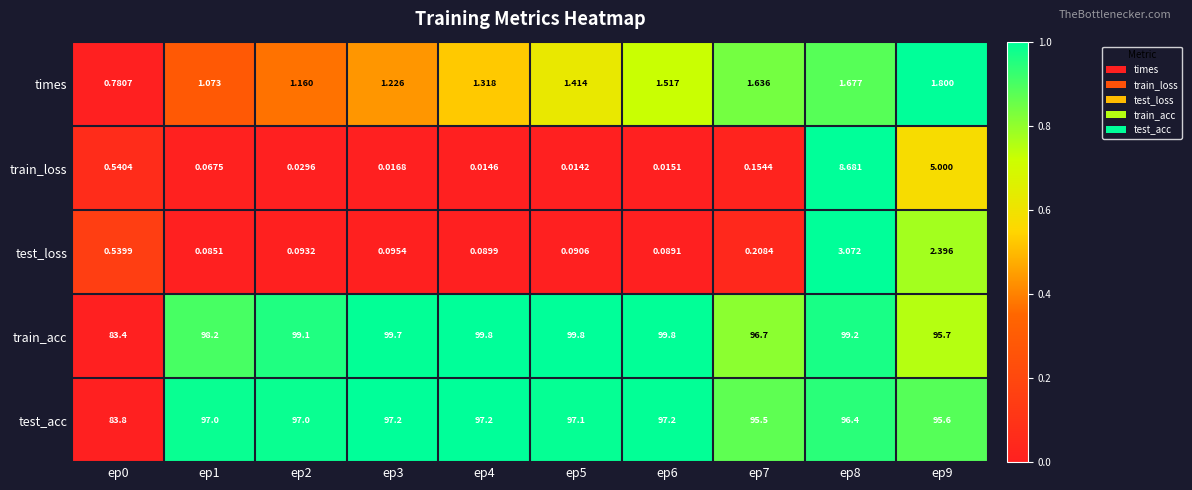

Which series has the largest total across all categories?

train_acc